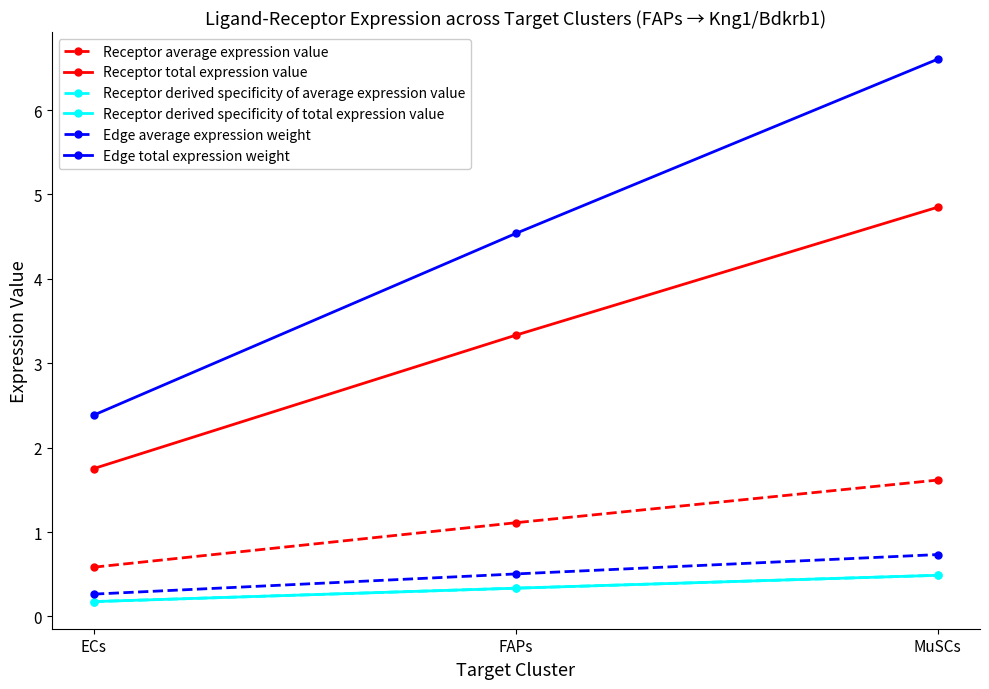

Is this an area chart (filled region under the line)?

No